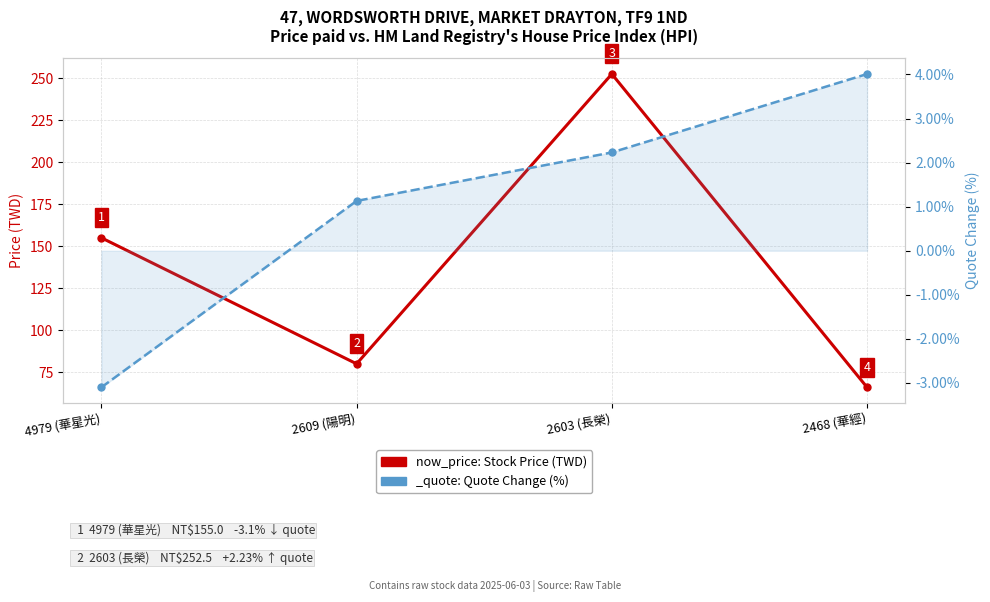

Where is the data nearest to the value 159?

4979 (華星光)